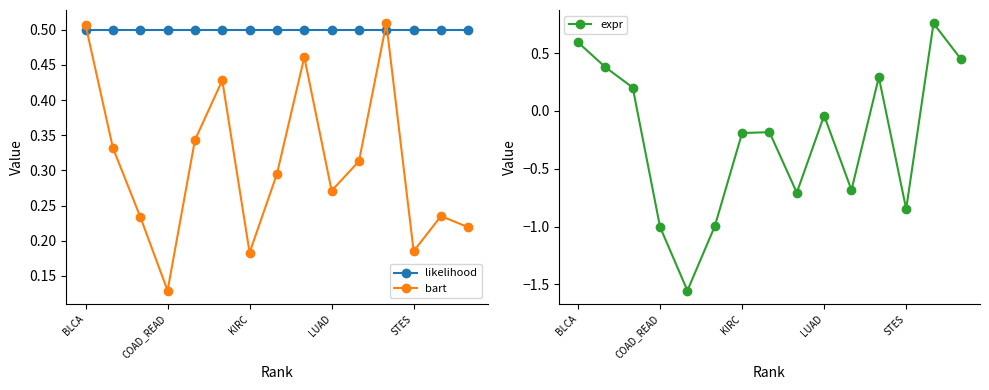

True or false: bart and likelihood cross at least once.

True